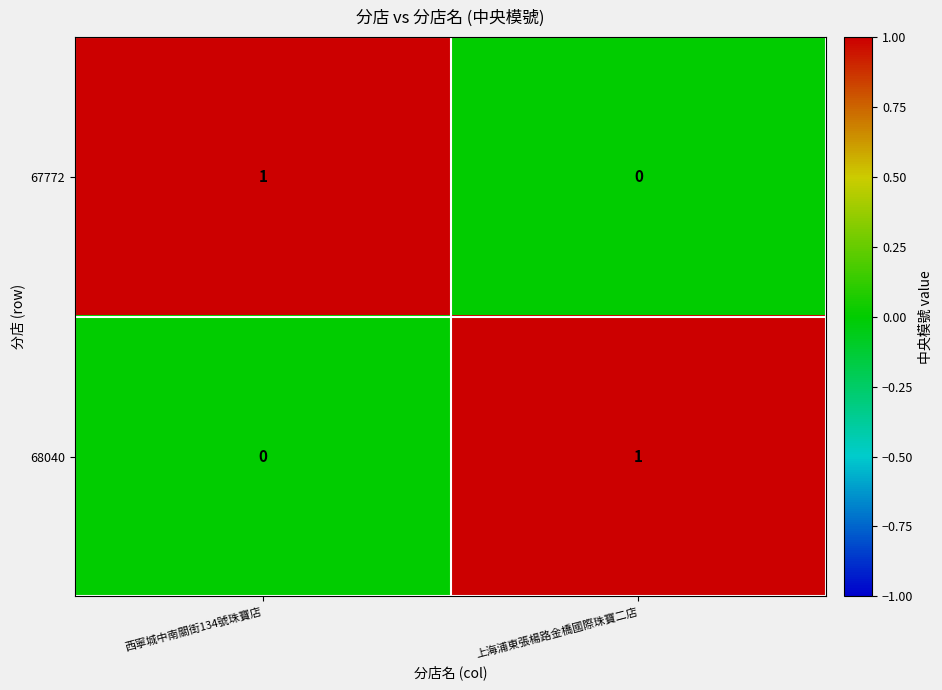

Is it true that 68040 equals 1 at 上海浦東張楊路金橋國際珠寶二店?

True